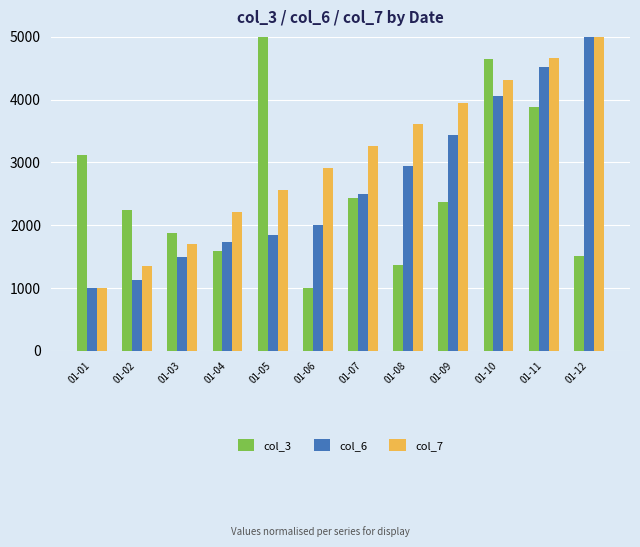

Which series has the largest total across all categories?

col_7